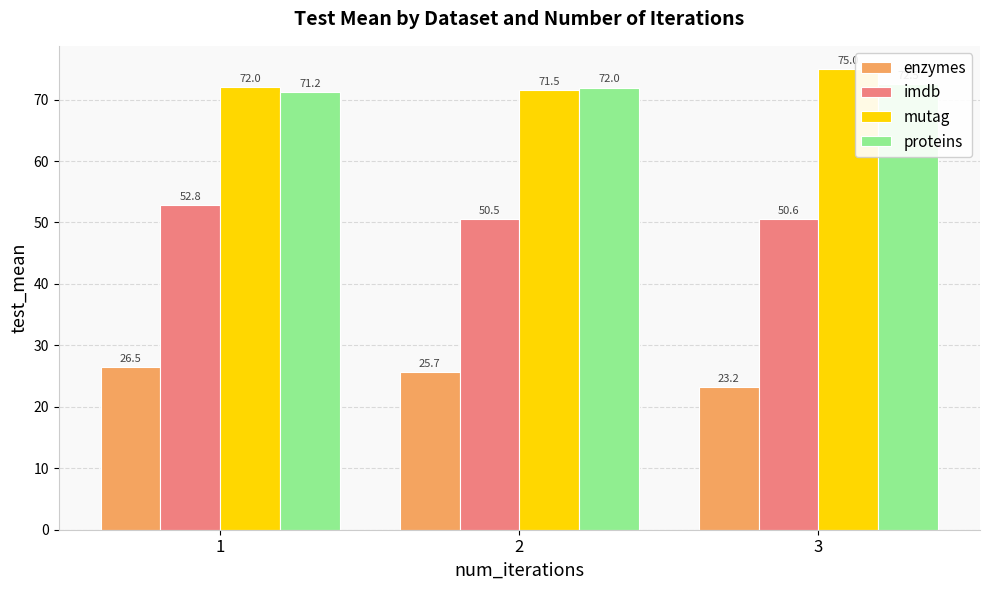

At how many categories does at least one series exceed 44?

3